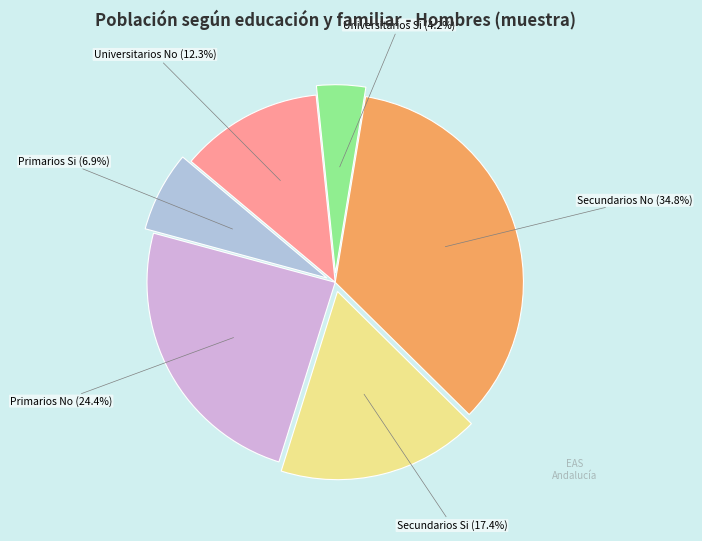

The Primarios No slice represents 16% of the pie. True or false?

False